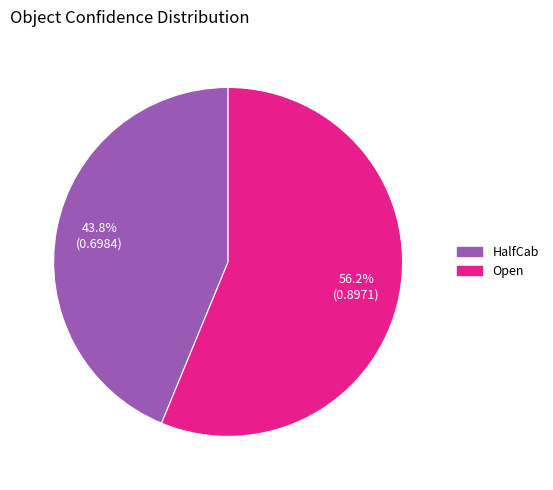

What percentage do Open and HalfCab together represent?

100.0%